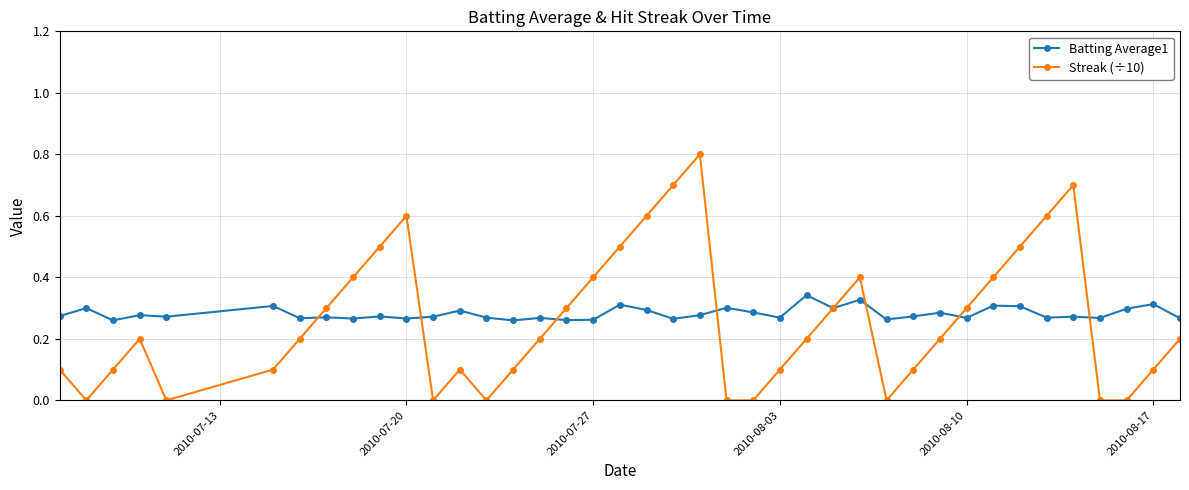

Which series has the largest range (max minus min)?

Streak (÷10)